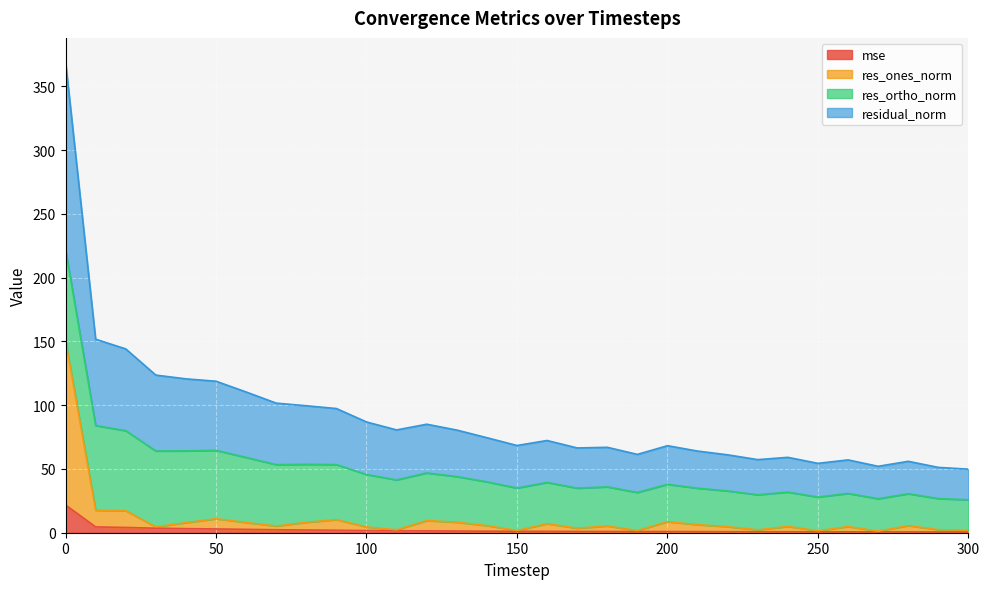

What is the average value of the res_ones_norm series?

10.8